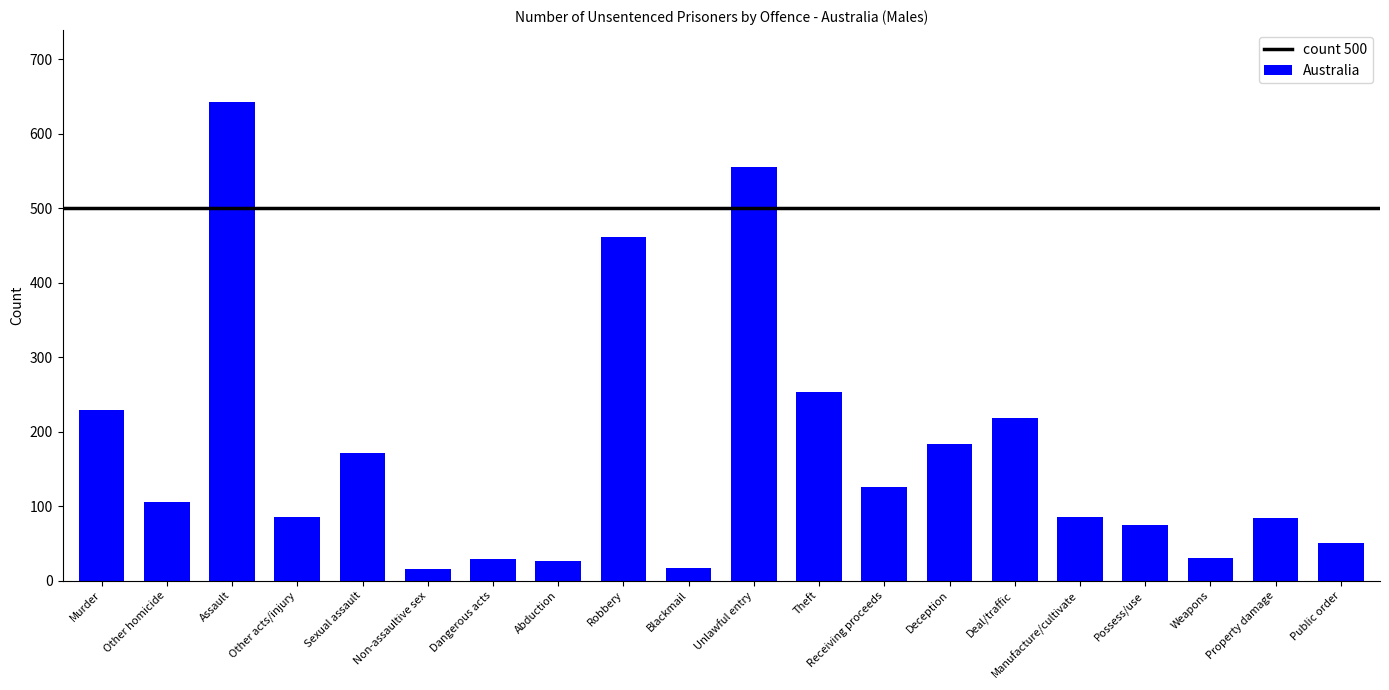

What is the difference between the maximum and minimum values?

627